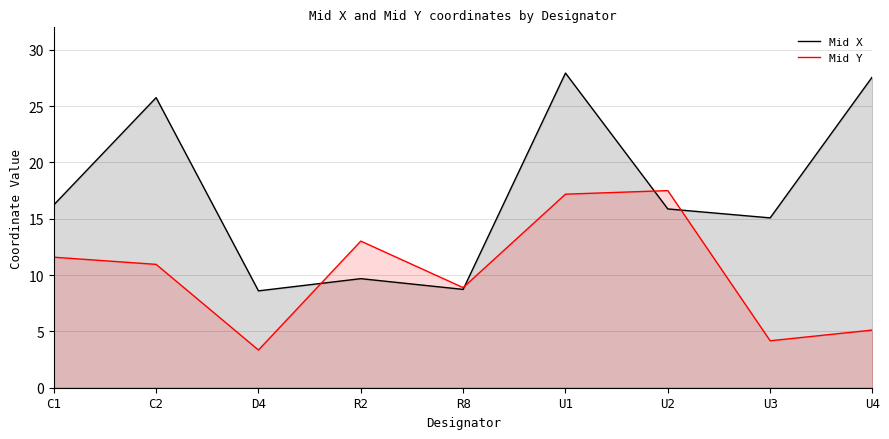

Read the Mid Y value at U3.

4.2